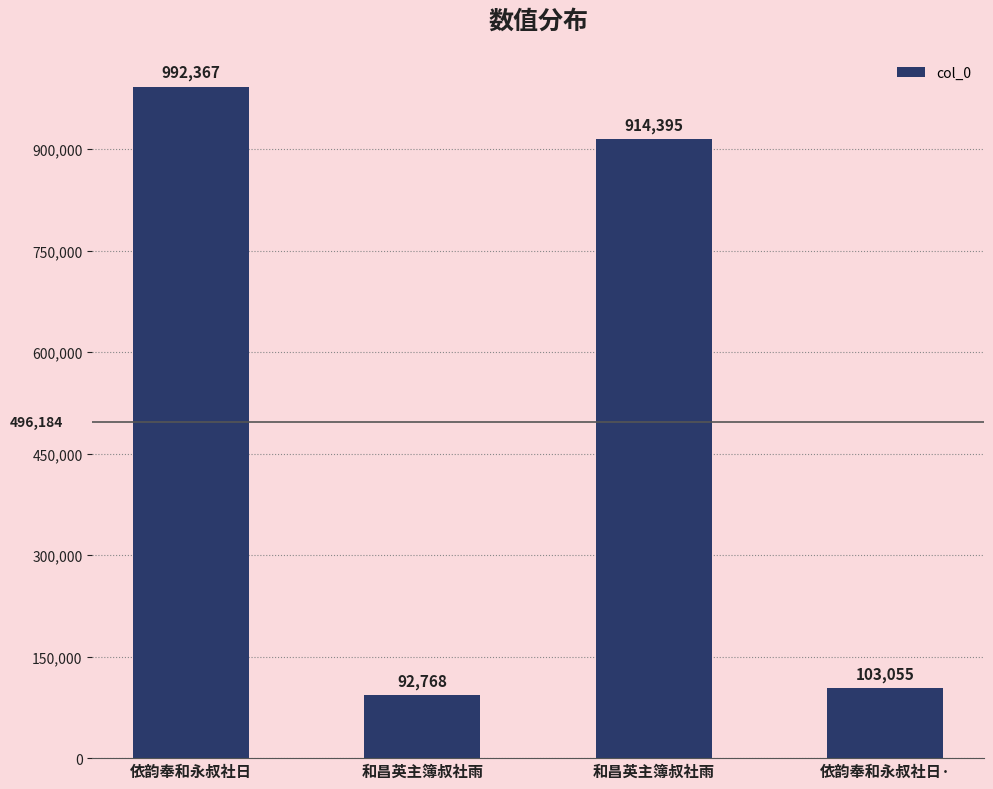

How many bars are there in total?

4